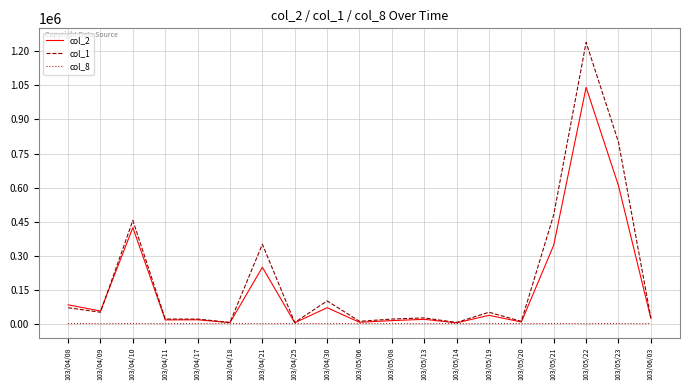

Which series has the largest range (max minus min)?

col_1